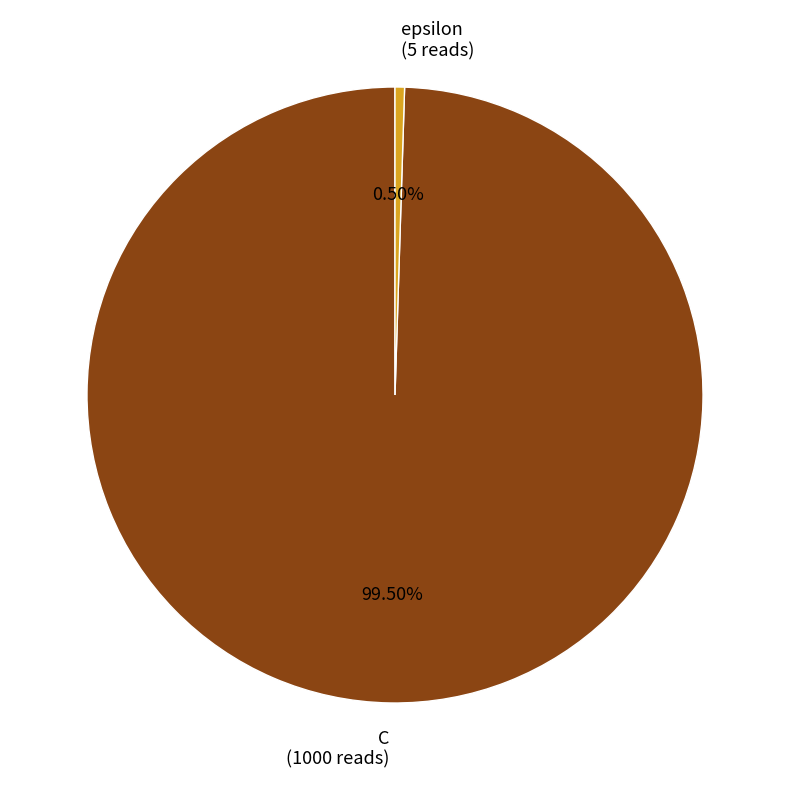

Rank the categories by value from highest to lowest.

C, epsilon